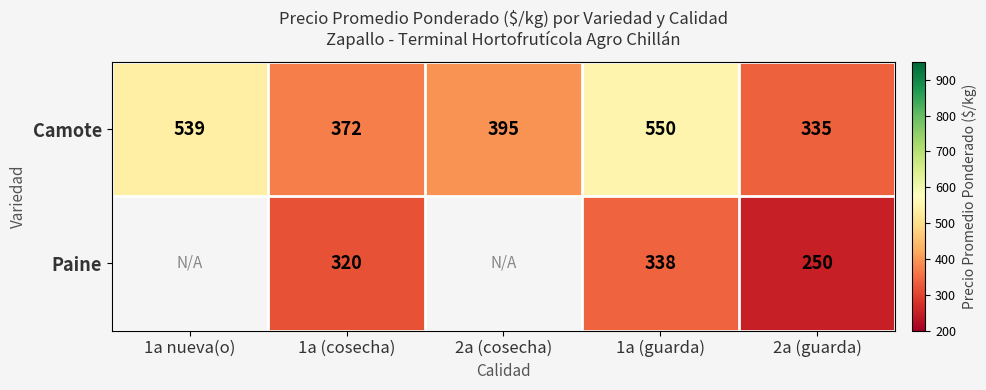

What is the greatest value displayed?

550.5